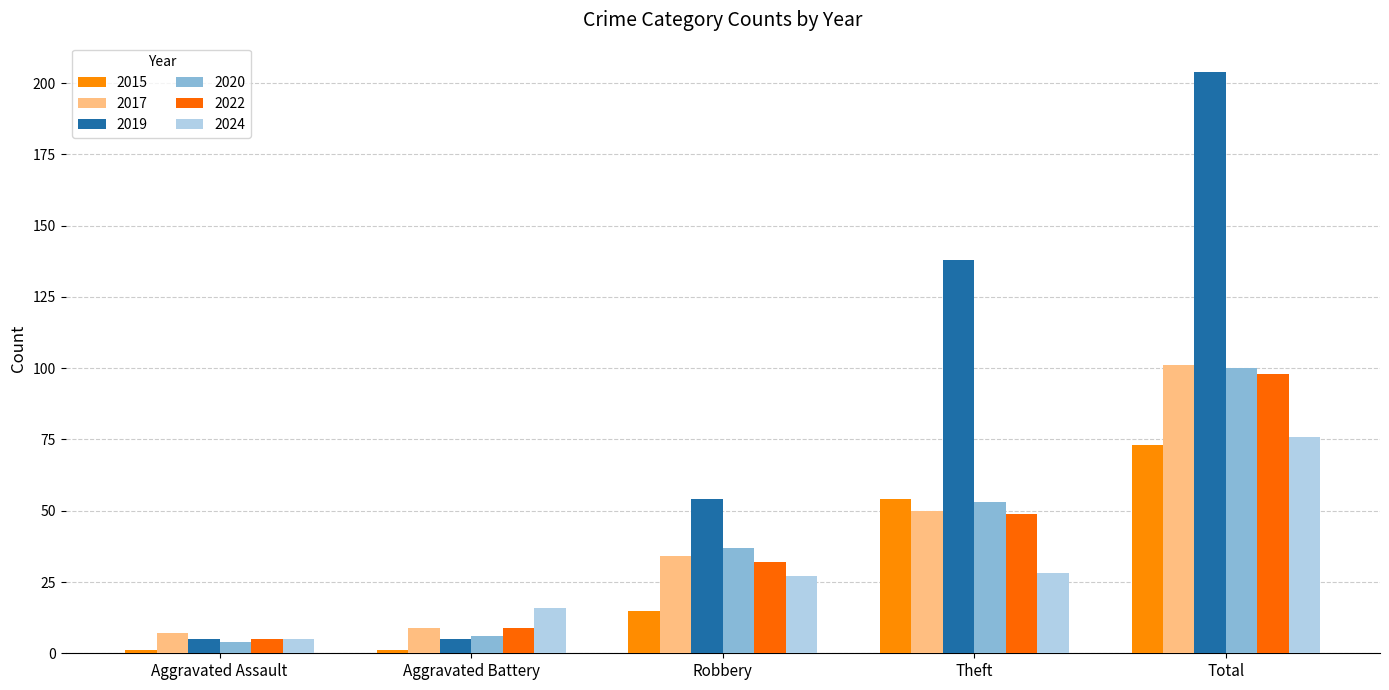

What is the difference between the second highest and second lowest values in the 2017 series?

41